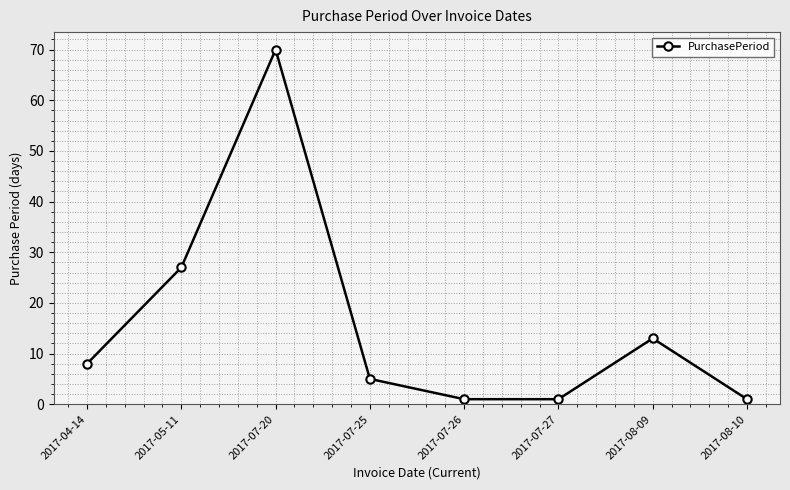

What is the difference between the maximum and minimum values?

69